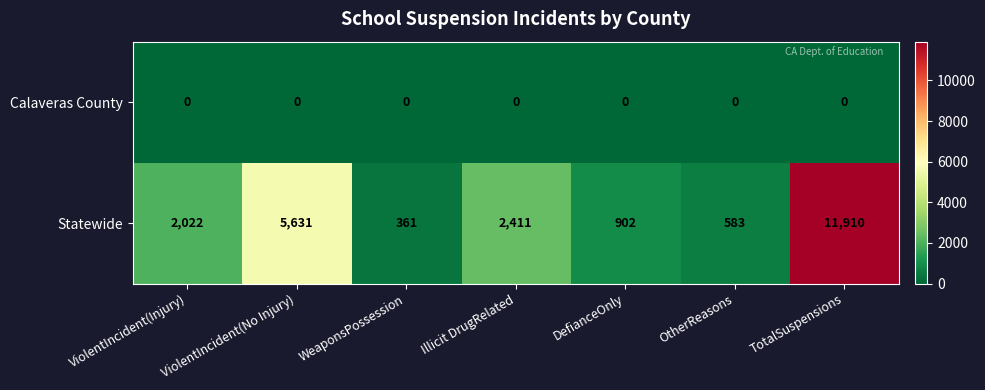

What is the approximate value of Statewide at ViolentIncident(No Injury), to the nearest 50?

5650